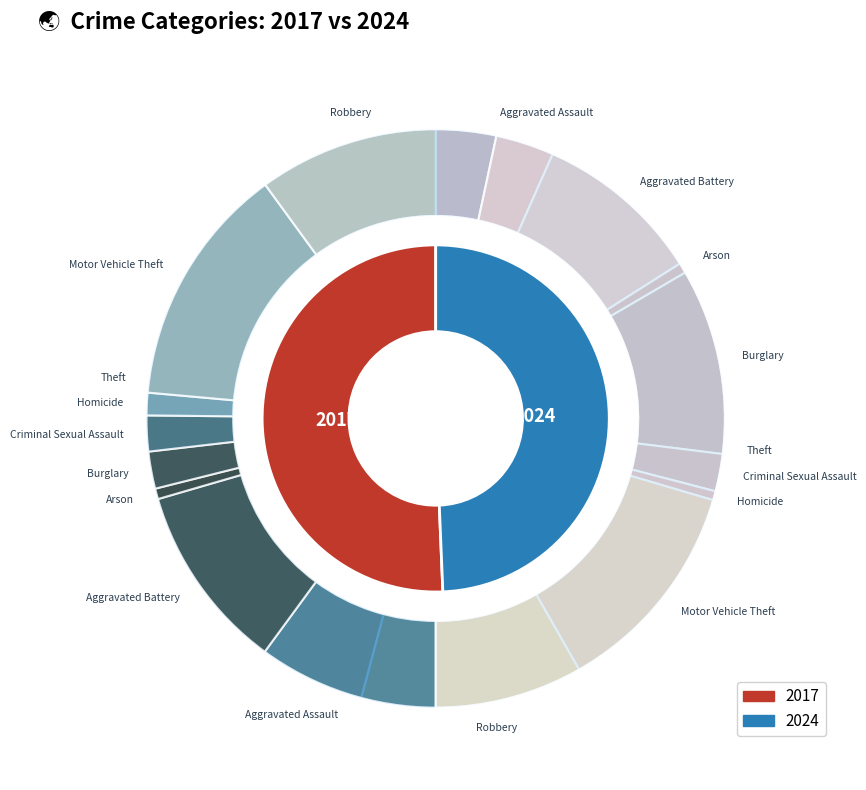

Rank the series by their average value, from highest to lowest.

values_2017, values_2024